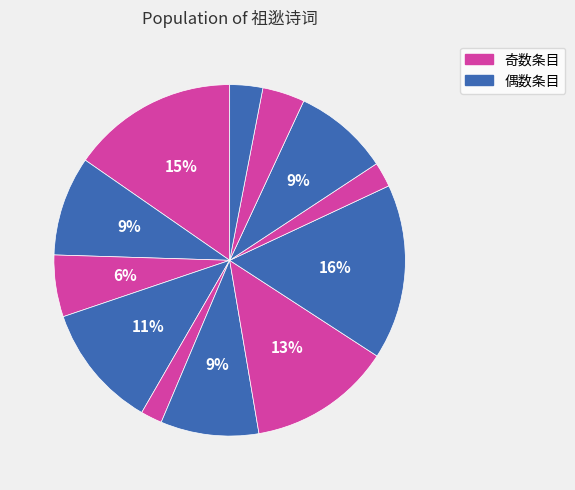

How many slices are in this pie chart?

12